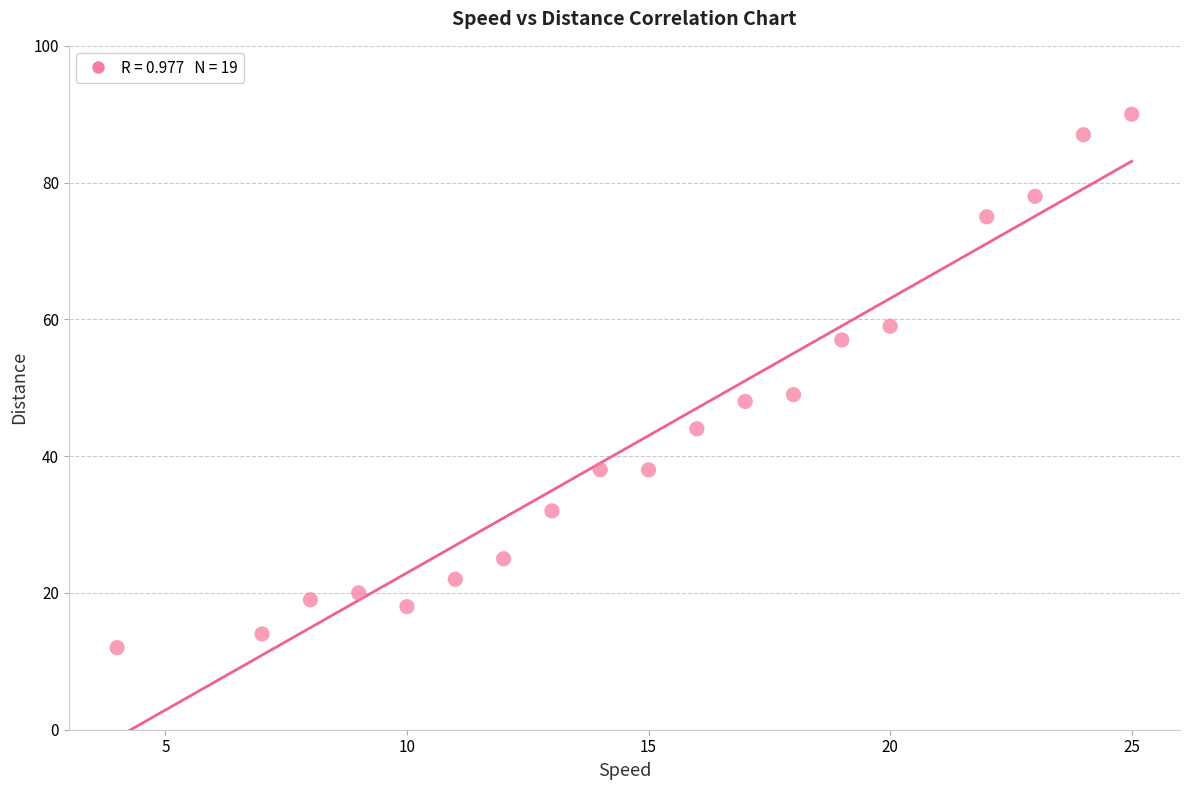

What is the range of X values (max minus min)?

21